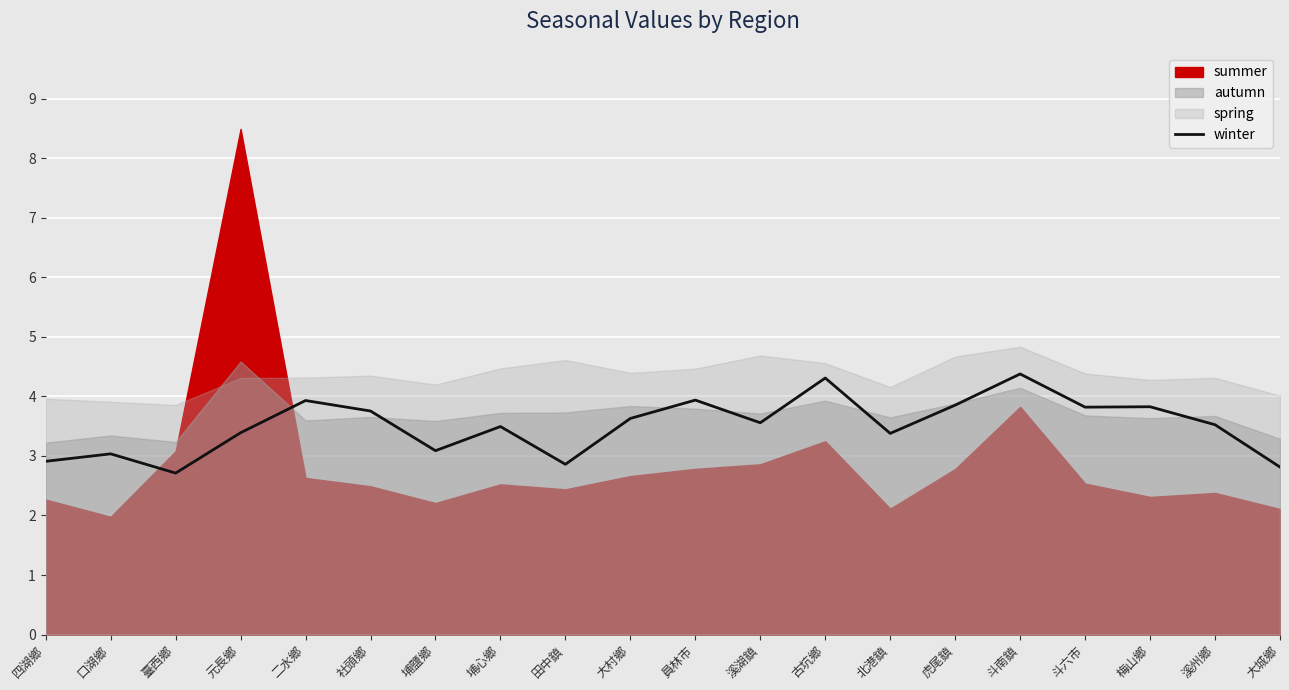

The value of winter at 虎尾鎮 is 2.0. True or false?

False